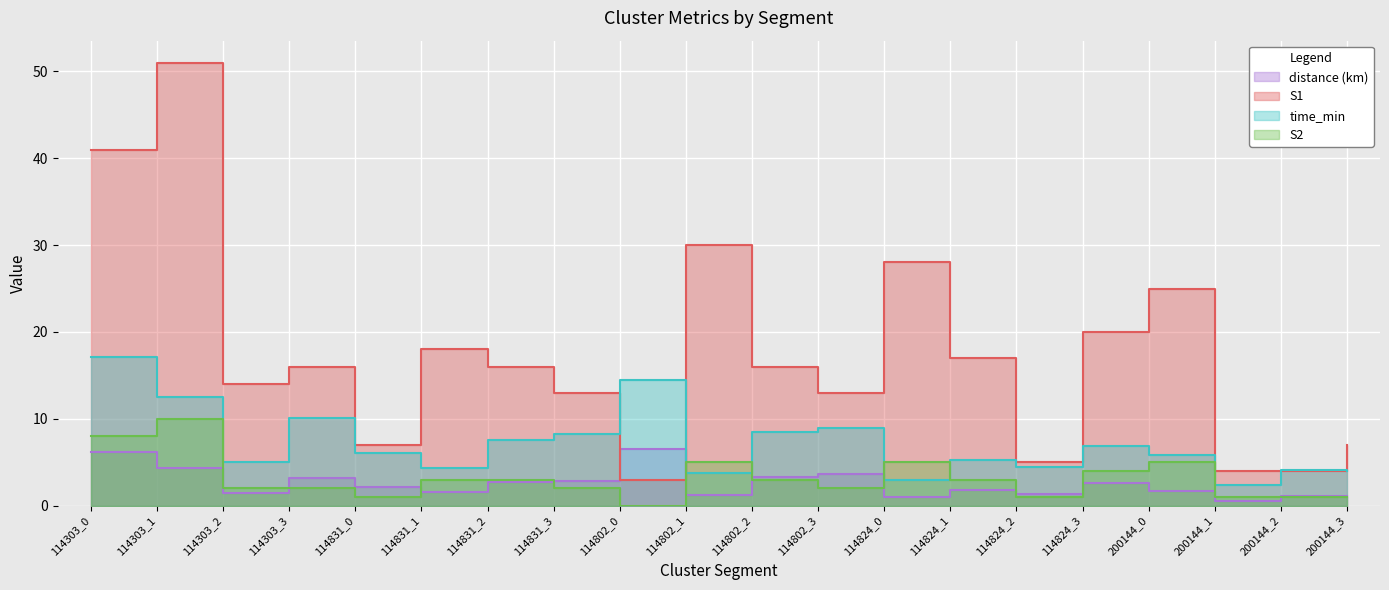

Reading right to left, what are all the values shown in this chart?

S1: 7.0	4.0	4.0	25.0	20.0	5.0	17.0	28.0	13.0	16.0	30.0	3.0	13.0	16.0	18.0	7.0	16.0	14.0	51.0	41.0
S2: 1.0	1.0	1.0	5.0	4.0	1.0	3.0	5.0	2.0	3.0	5.0	0.0	2.0	3.0	3.0	1.0	2.0	2.0	10.0	8.0
time_min: 3.9	4.1	2.3	5.8	6.9	4.5	5.3	2.9	8.9	8.5	3.7	14.4	8.2	7.5	4.3	6.1	10.1	5.0	12.5	17.1
distance: 1.1	1.1	0.5	1.7	2.6	1.4	1.8	0.9	3.7	3.3	1.2	6.5	2.9	2.7	1.6	2.1	3.1	1.5	4.3	6.2